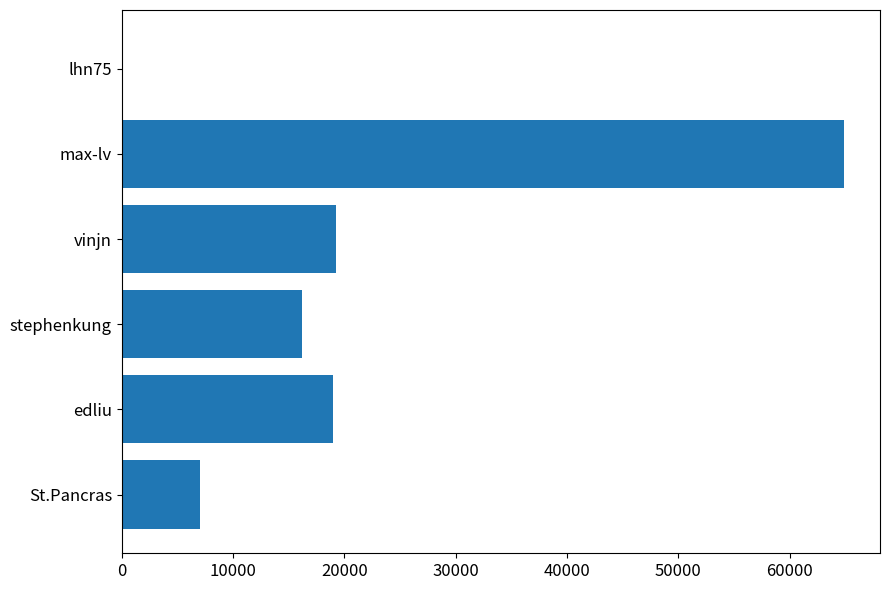

At which label is the value closest to 32489?

vinjn